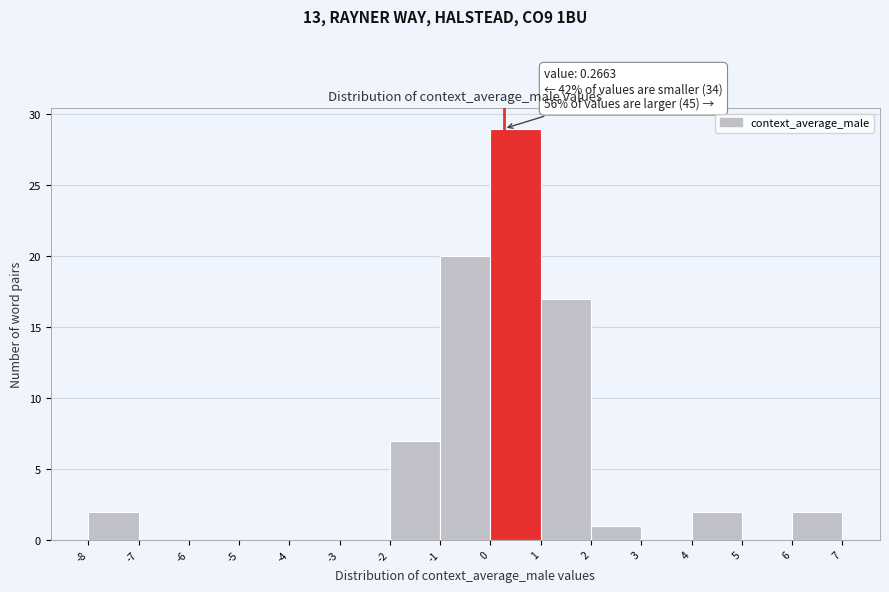

Which range on the x-axis has the tallest bar?

0 to 1